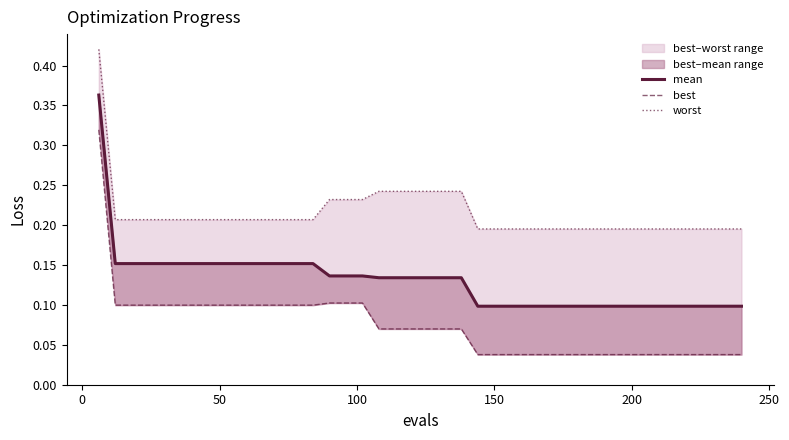

Rank the series by their maximum value, from highest to lowest.

worst, mean, best